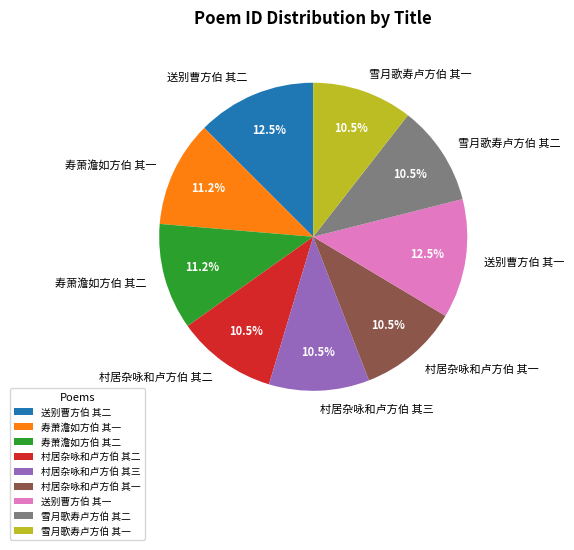

Approximately how many times larger is the value at 村居杂咏和卢方伯 其一 compared to 寿萧澹如方伯 其一?

0.9